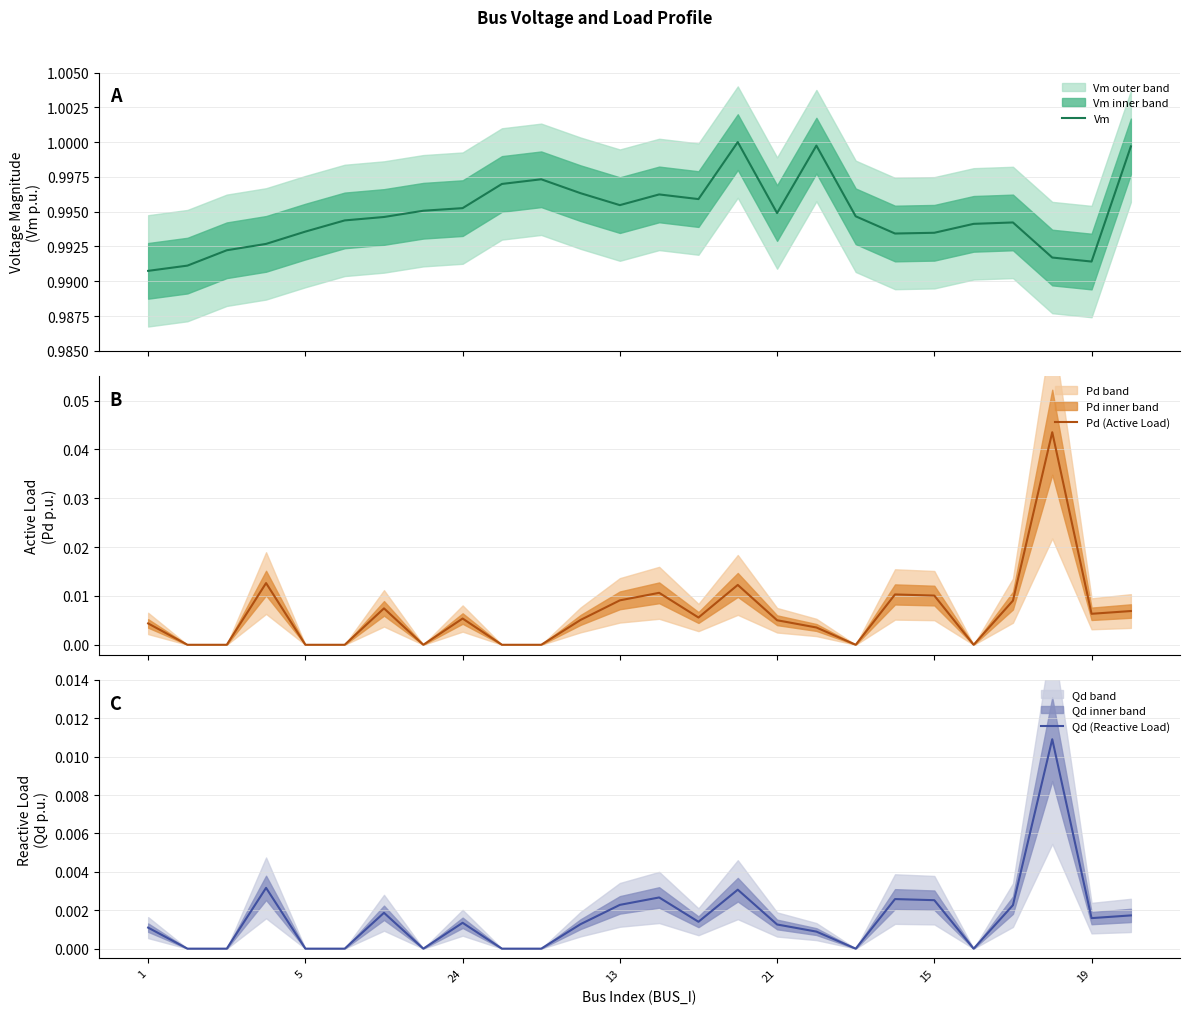

Where is Vm nearest to the value 0?

1